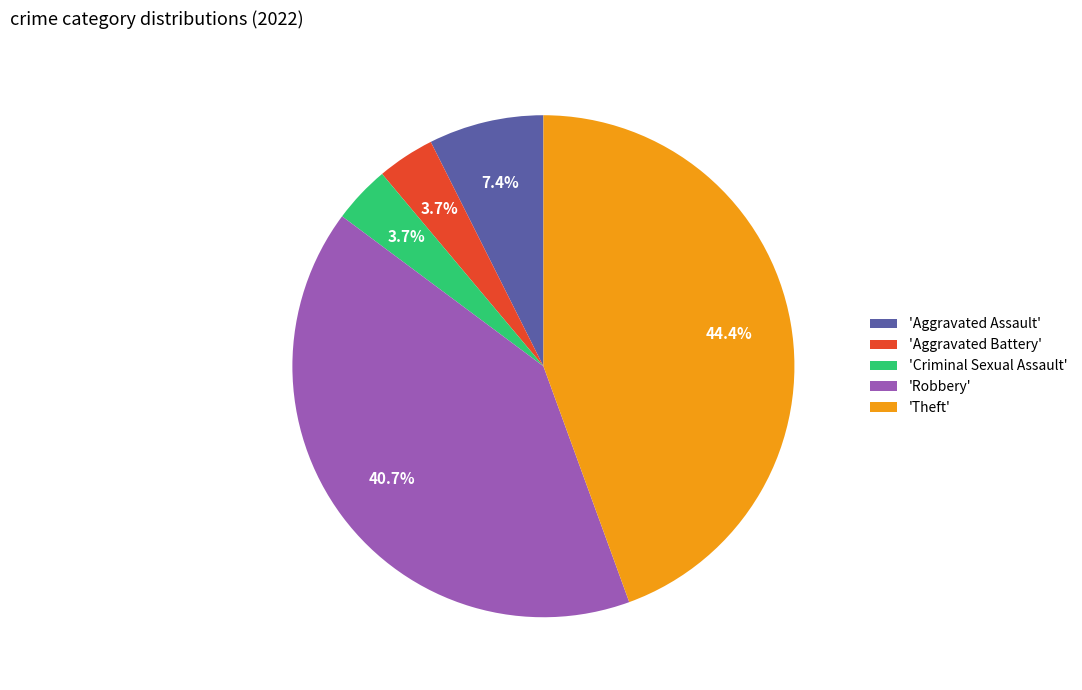

Is there a majority slice in this chart?

No